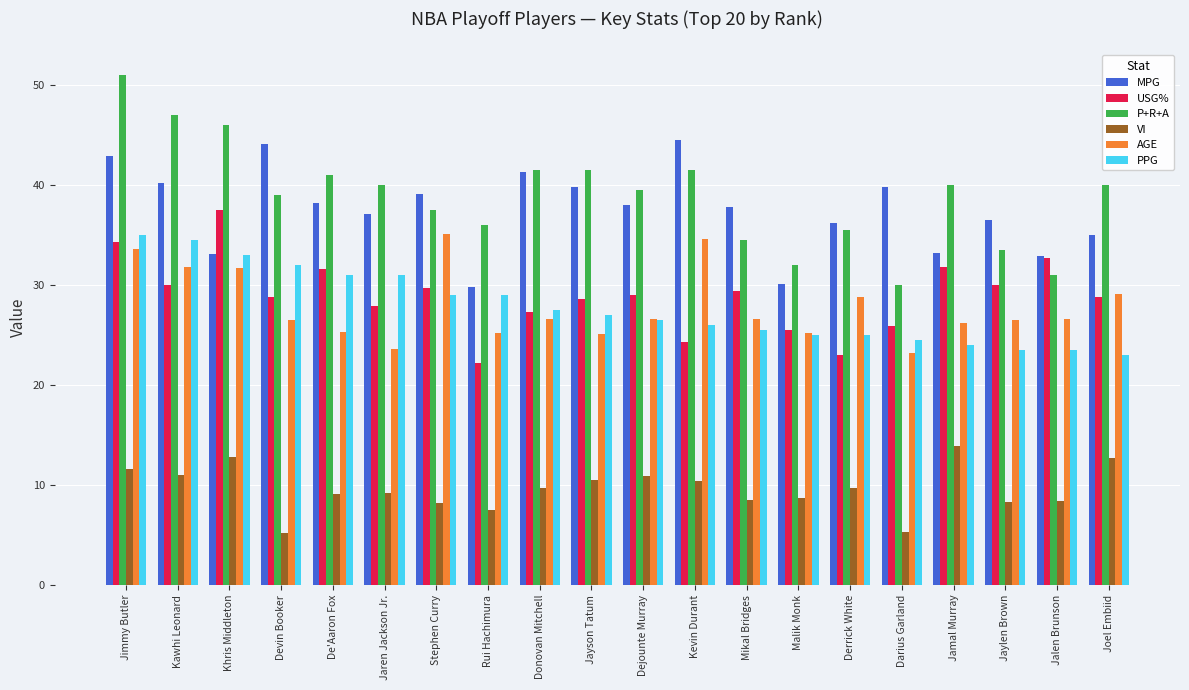

What is the difference between the P+R+A values at Rui Hachimura and Dejounte Murray?

3.5